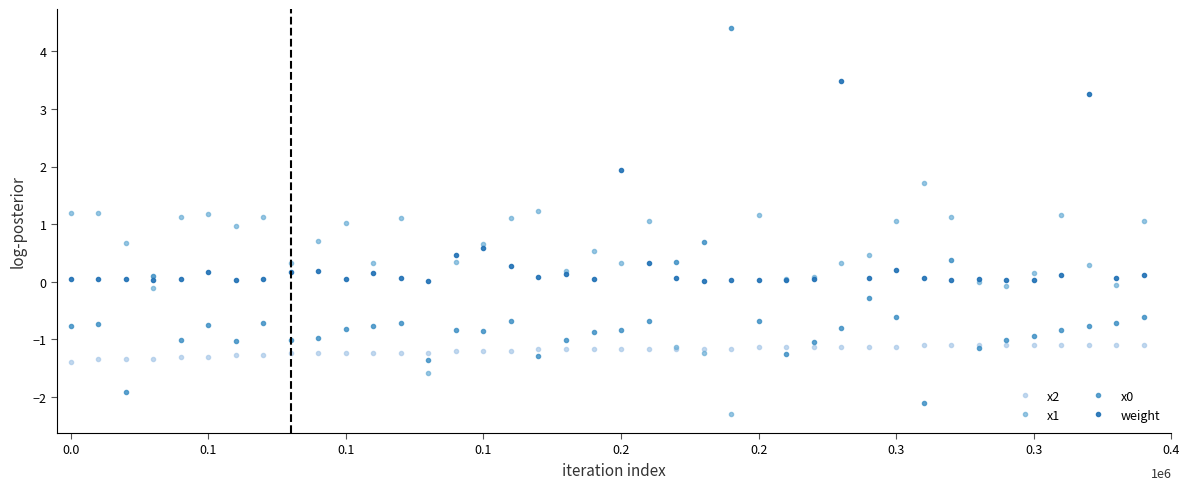

What is the difference between the second highest and minimum values in the weight series?

3.2